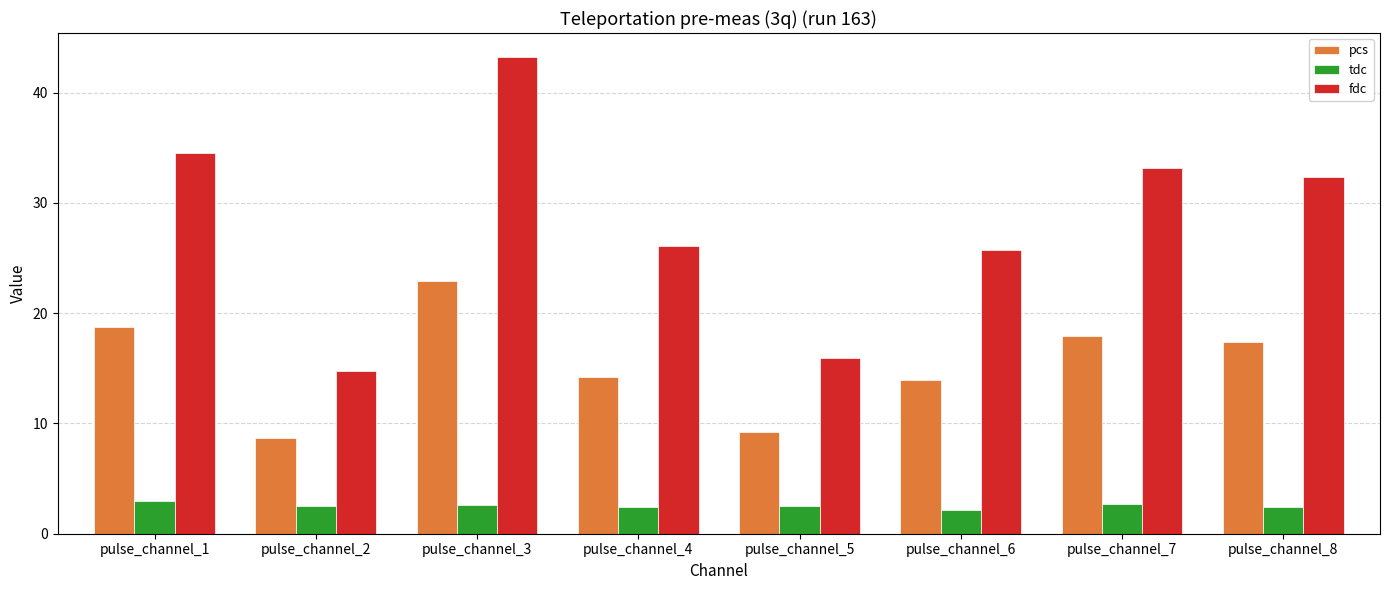

At pulse_channel_3, list the series in order from largest to smallest.

fdc, pcs, tdc